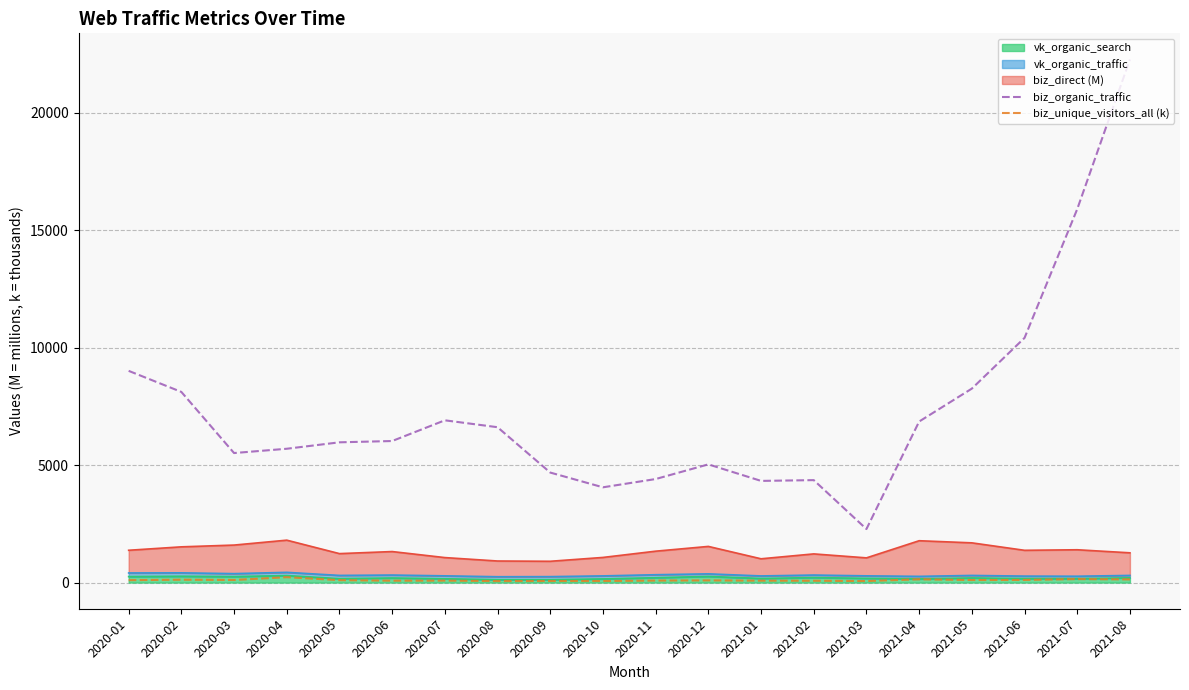

List the labels in order of biz_unique_visitors_all (k) value, smallest first.

2020-08, 2021-03, 2020-10, 2020-09, 2021-02, 2020-06, 2021-01, 2020-07, 2020-11, 2020-12, 2020-01, 2020-05, 2021-05, 2020-03, 2021-06, 2020-02, 2021-08, 2021-04, 2021-07, 2020-04